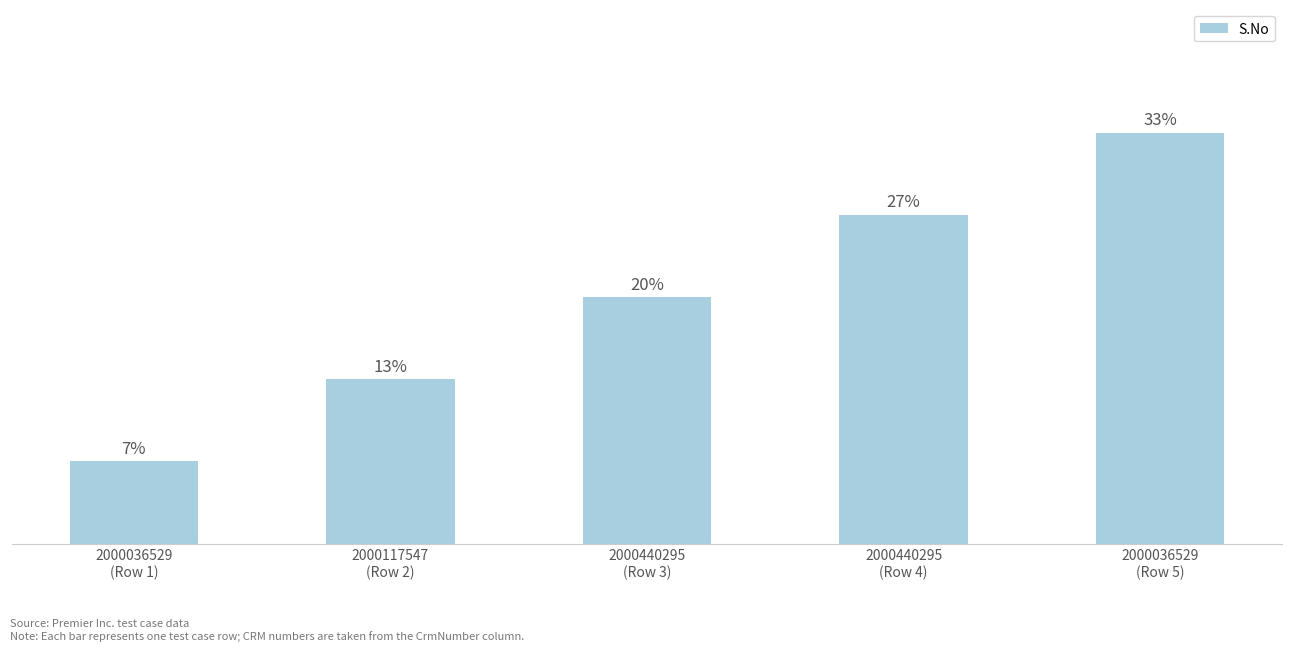

What is the approximate value at 2000036529
(Row 5)?

5